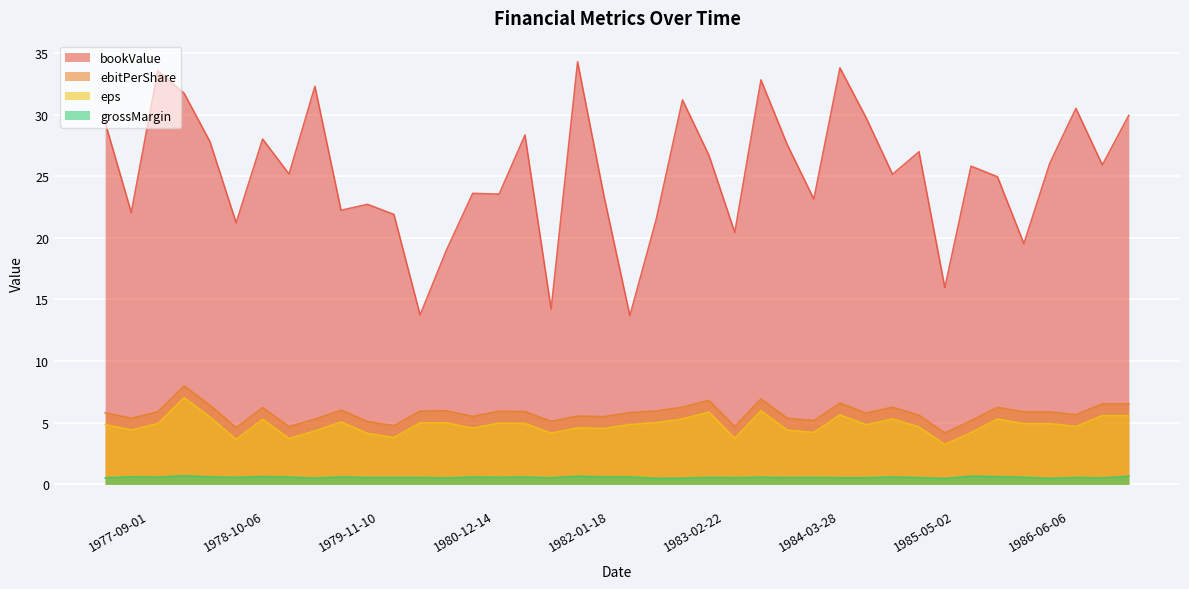

In eps, how many points are higher than both neighbors (excluding endpoints)?

12